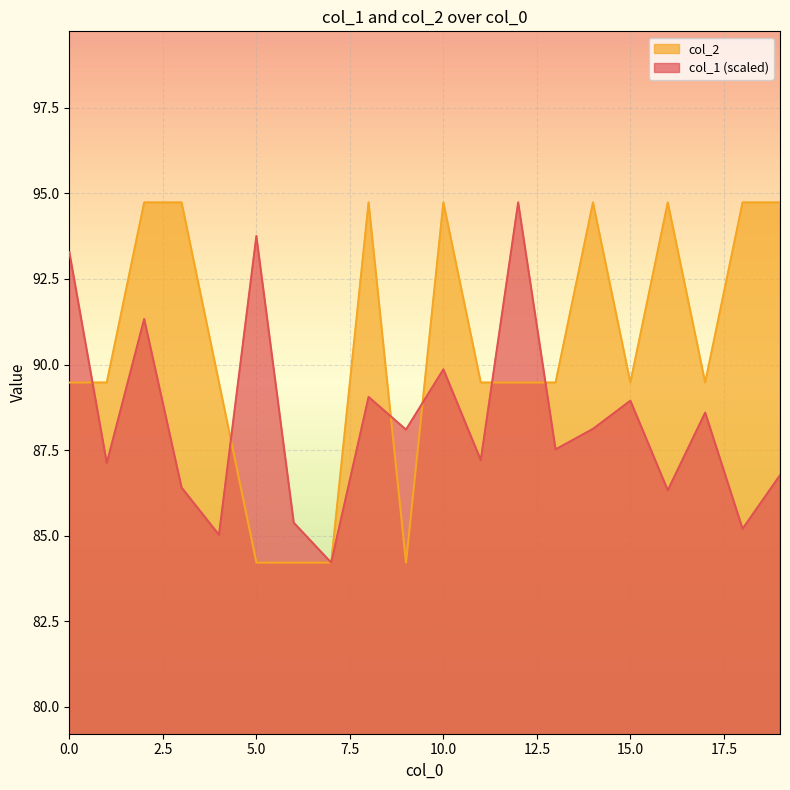

What is the spread (max minus min) of values at 6?

1.2